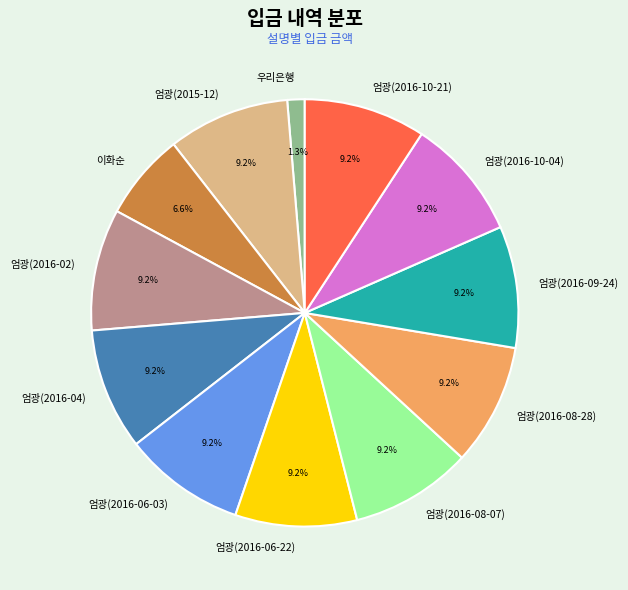

Does any single category account for the majority?

No